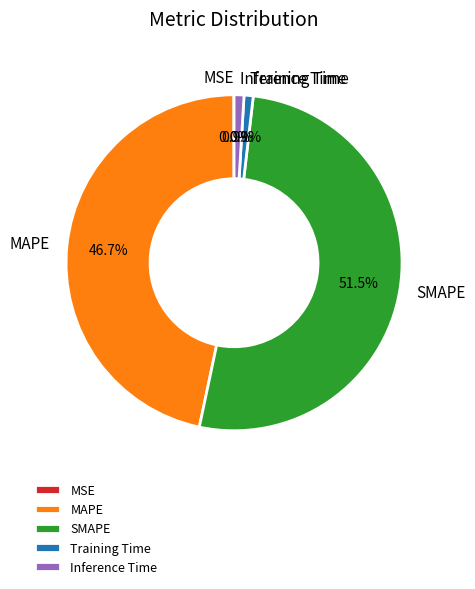

Is it true that MAPE is 47% of the pie?

True